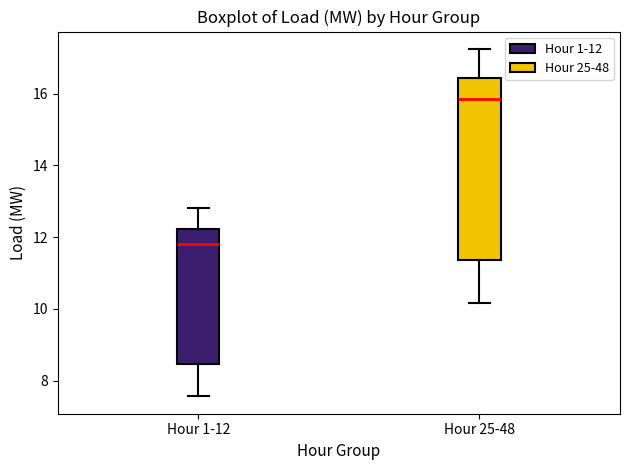

Reading left to right, read every box against the y-axis: the position of its median line, the range the box covers, and the ends of its whiskers. The values are not printed on the chart, so give them approximately, as read against the axis.

Hour 1-12: median 11.8, box 8.4 to 12.2, whiskers 7.6 to 12.8
Hour 25-48: median 15.8, box 11.4 to 16.4, whiskers 10.2 to 17.2